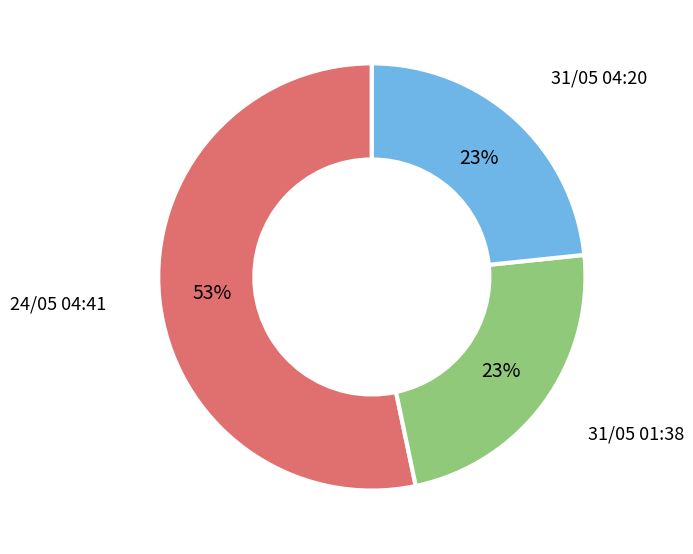

What percentage is the 31/05 01:38 slice, to the nearest percent?

23%